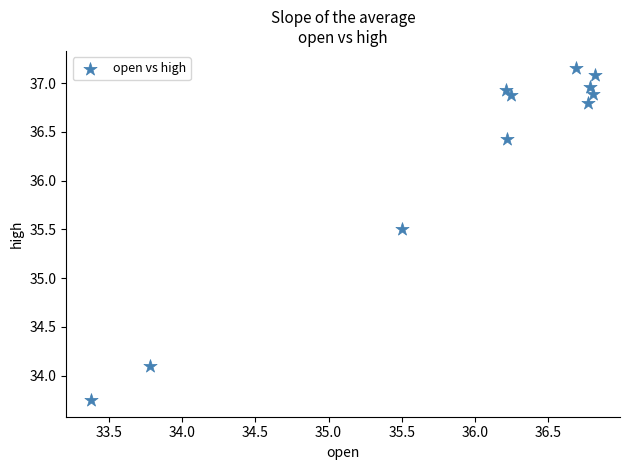

What Y value in the scatter plot is closest to 35?

35.5